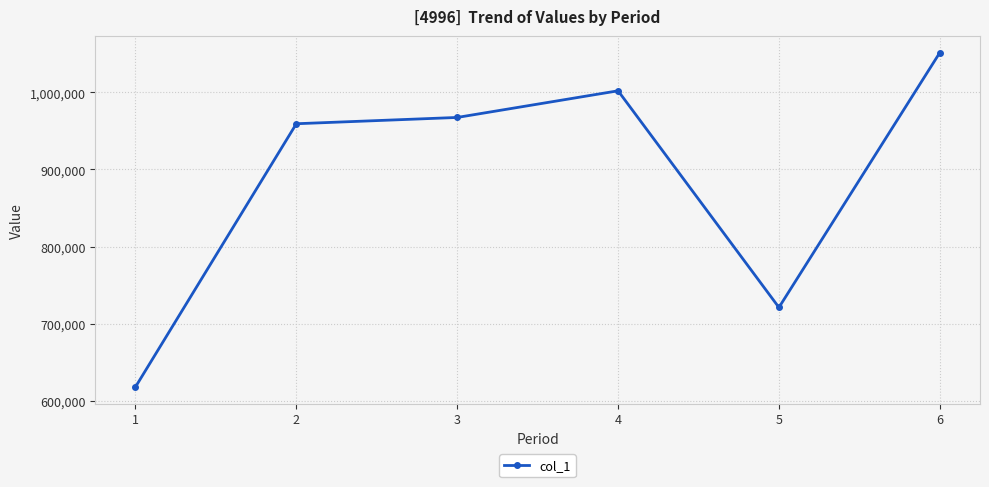

Which category has the highest value across all series?

6